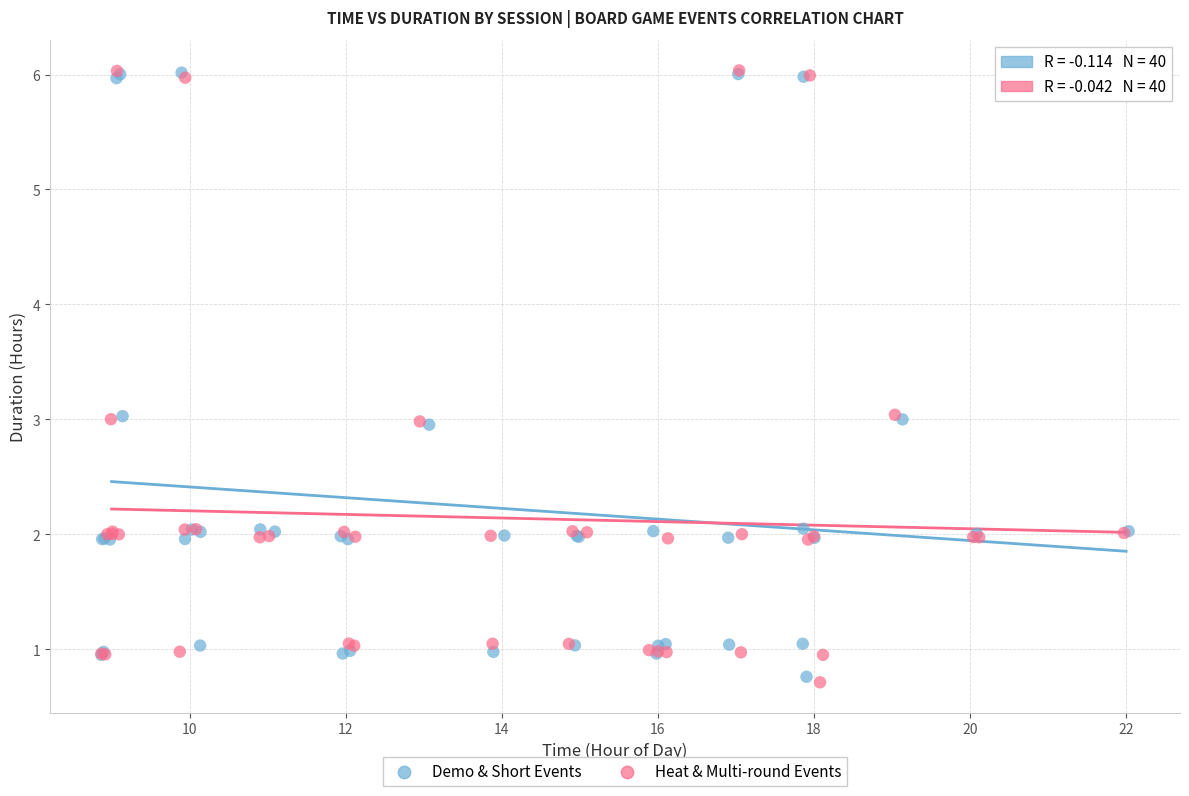

What are all the series names shown in the legend?

Demo & Short Events, Heat & Multi-round Events